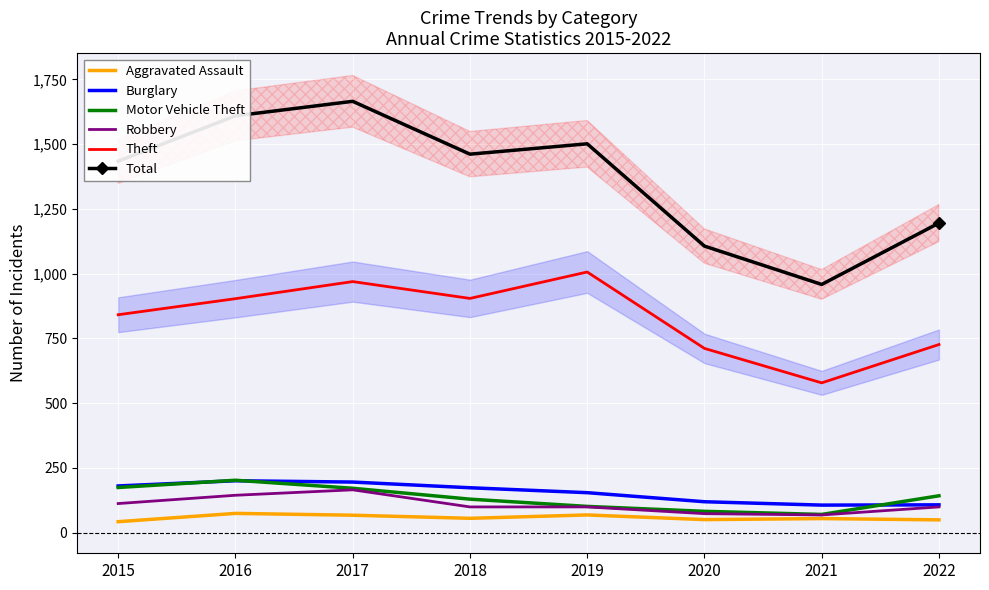

True or false: Aggravated Assault and Motor Vehicle Theft intersect in this chart.

False